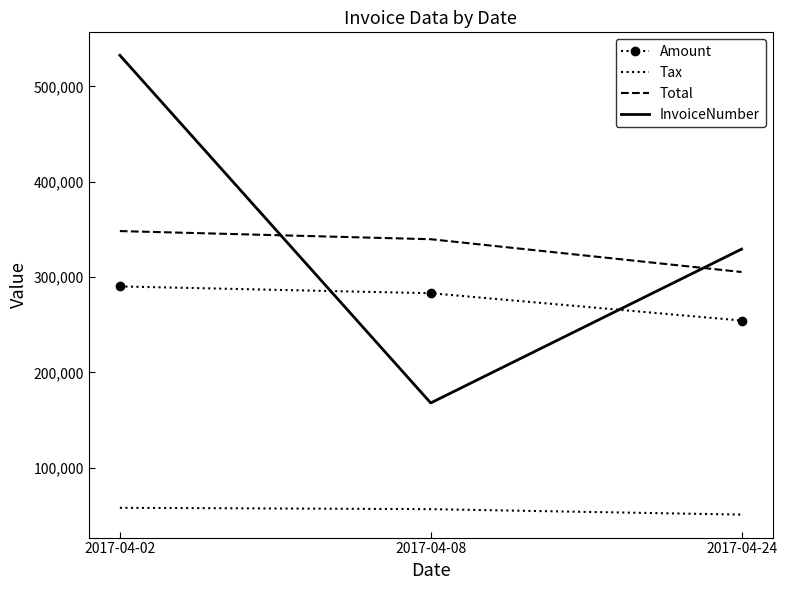

The Total series shows 348265.0 at 2017-04-02. True or false?

True